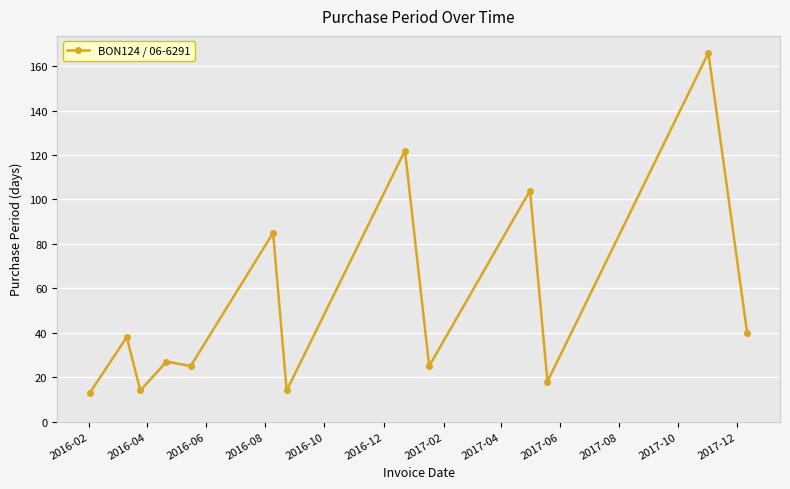

What is the value of the 3rd point from the left?

14